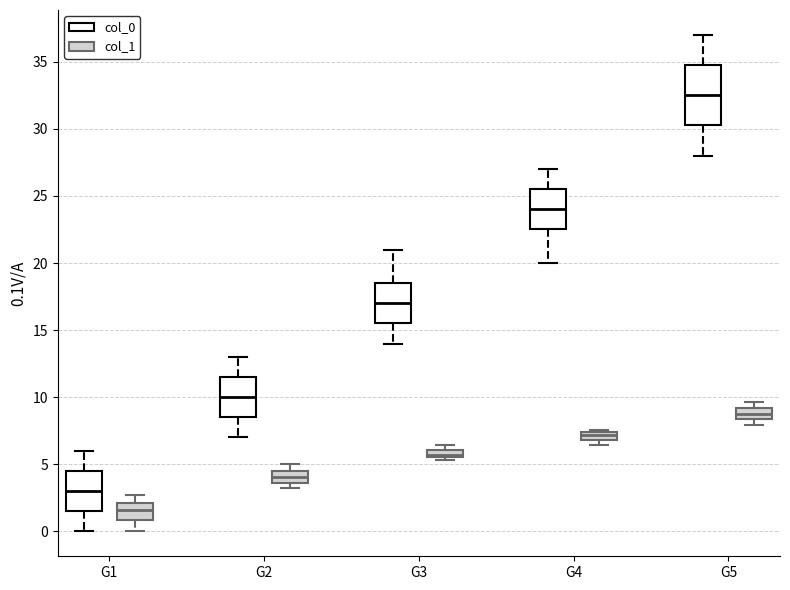

Where is the lower edge of the box for G3 (col_1) on the y-axis? The values are not printed on the chart, so give them approximately, as read against the axis.

5.5